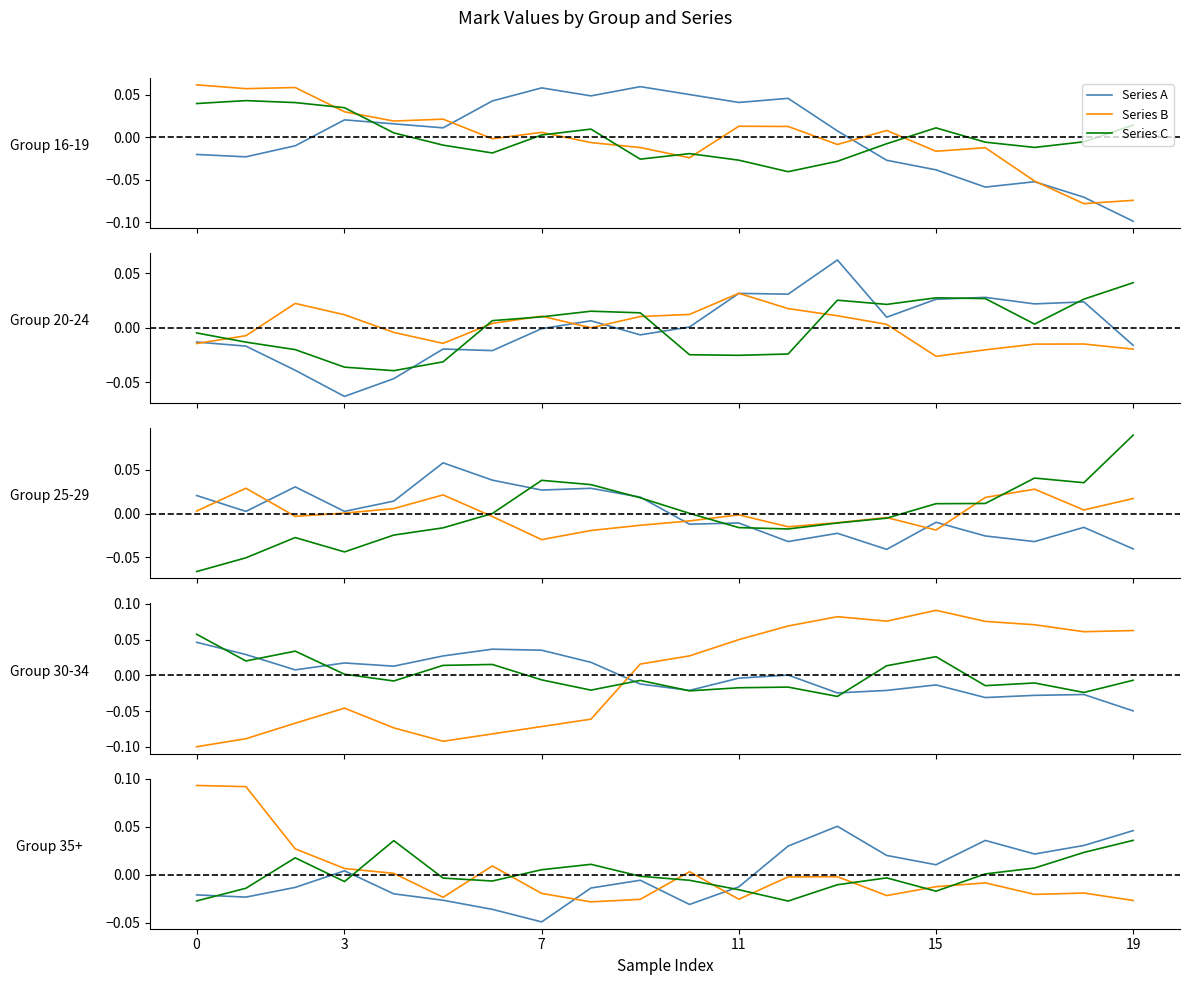

True or false: Series A and Series C cross at least once.

True